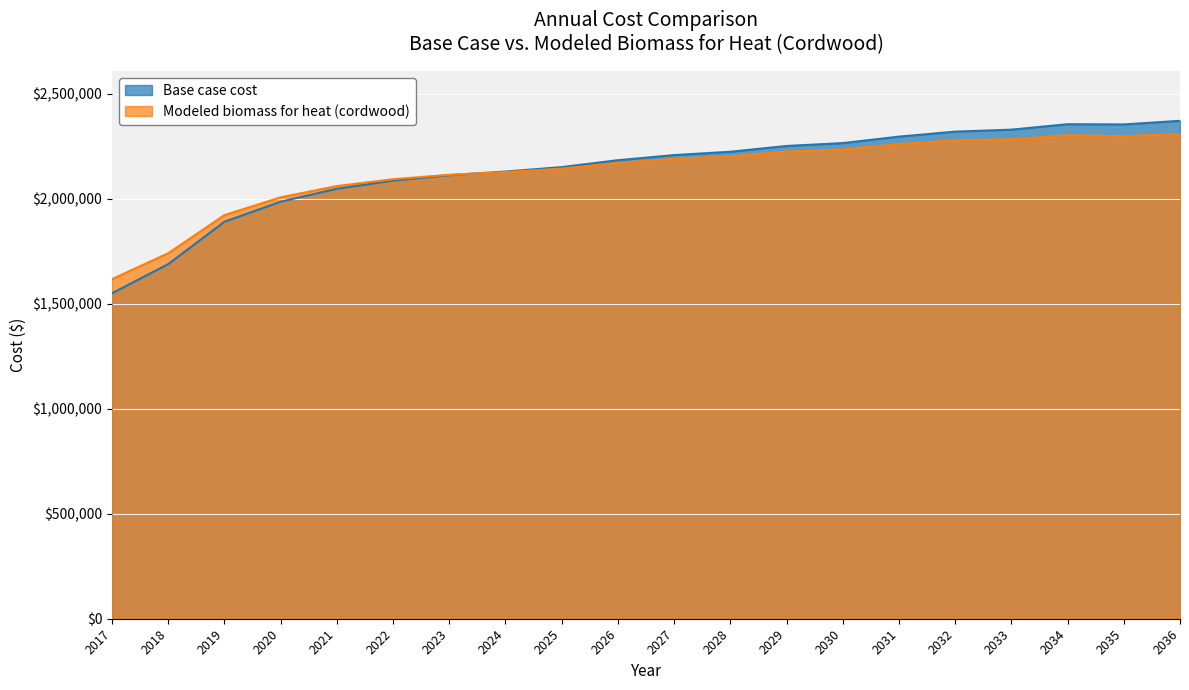

What is the difference between the maximum and minimum values in the Modeled biomass for heat (cordwood) series?

691625.0